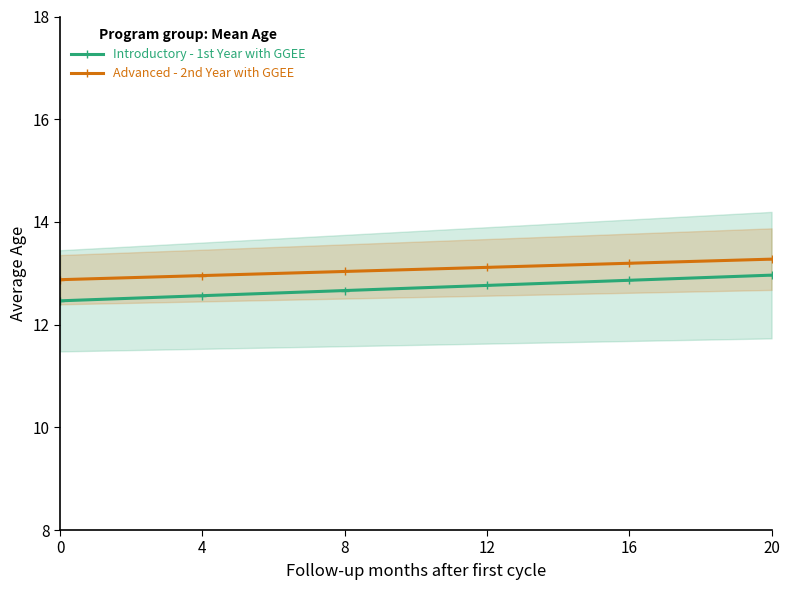

What is the highest value of the Introductory - 1st Year with GGEE series?

13.0